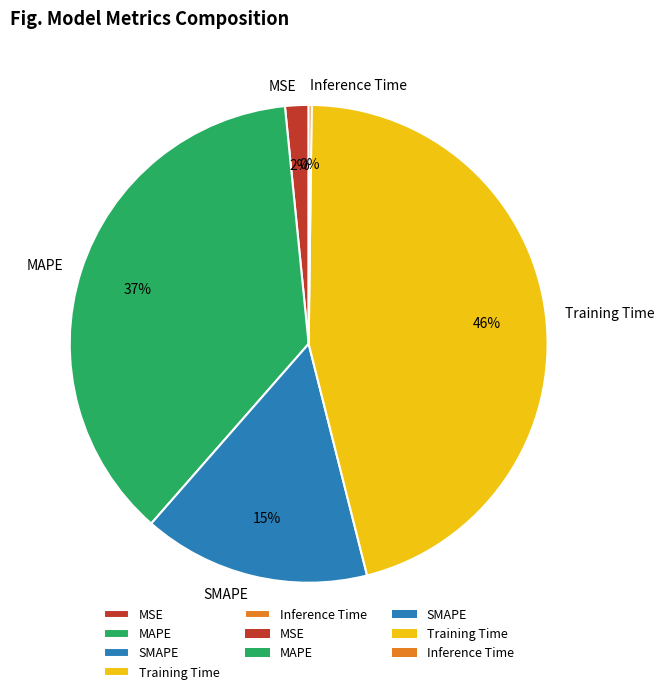

What percentage is the Training Time slice, to the nearest percent?

46%